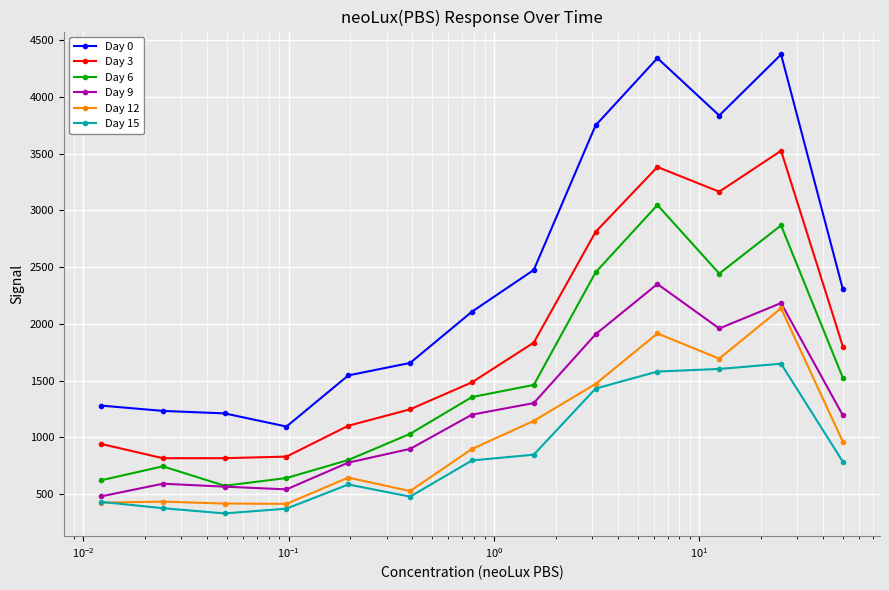

How many values in the Day 3 series are below 1484?

6